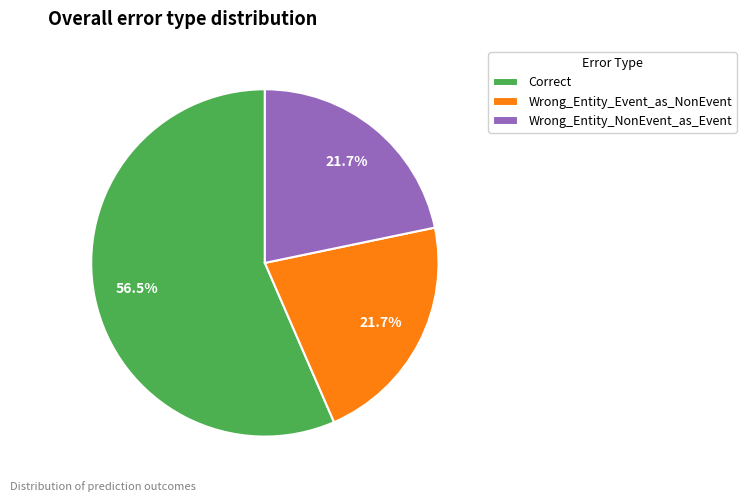

Is Correct the majority of the pie?

Yes